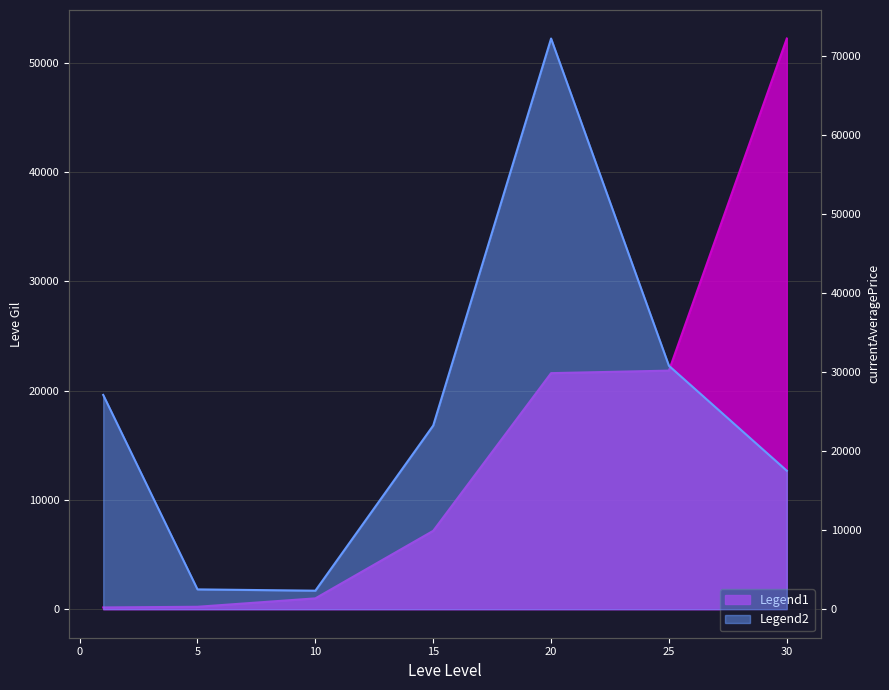

What is the total value across all series at 20?

93850